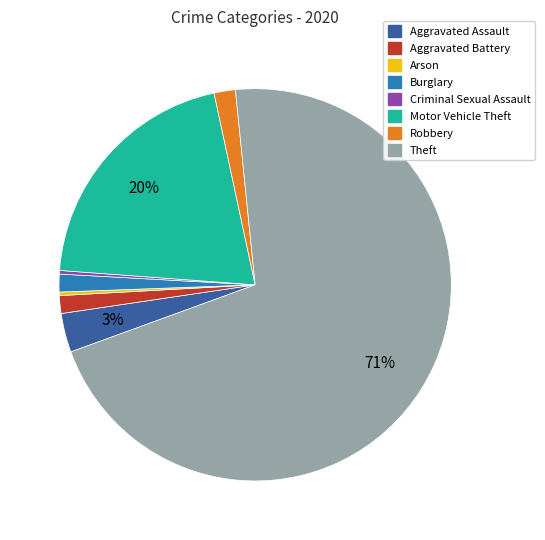

Which has a higher value, Burglary or Motor Vehicle Theft?

Motor Vehicle Theft